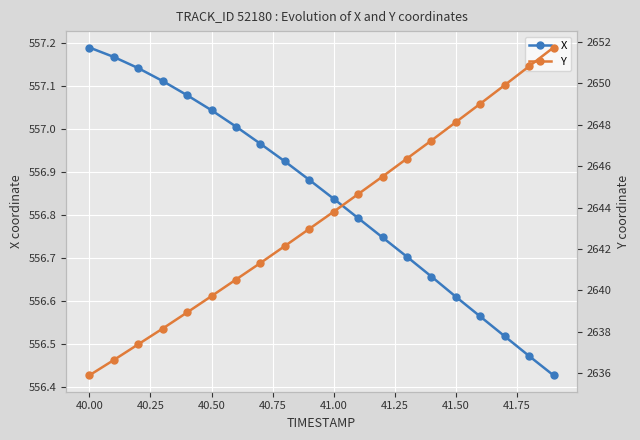

How many values in the Y series exceed 2643?

10